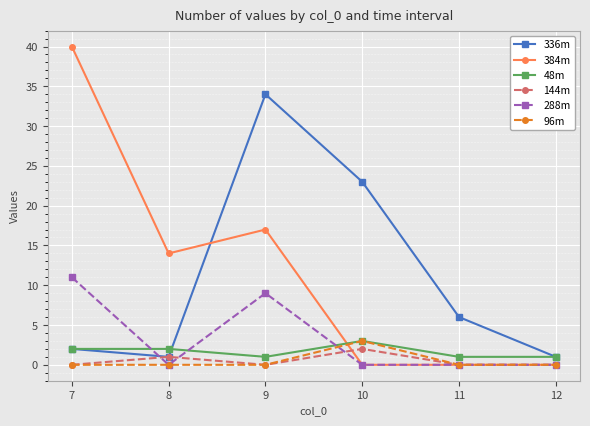

What is the sum of all 144m values?

3